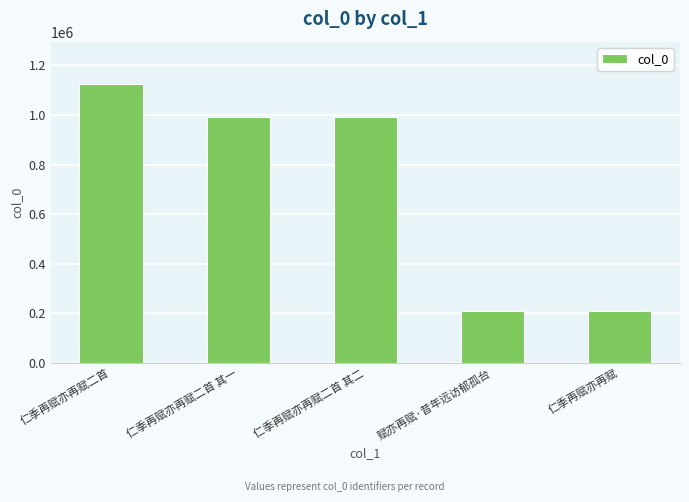

What is the change in value from 仁季再赋亦再赋二首 其一 to 仁季再赋亦再赋?

-782545